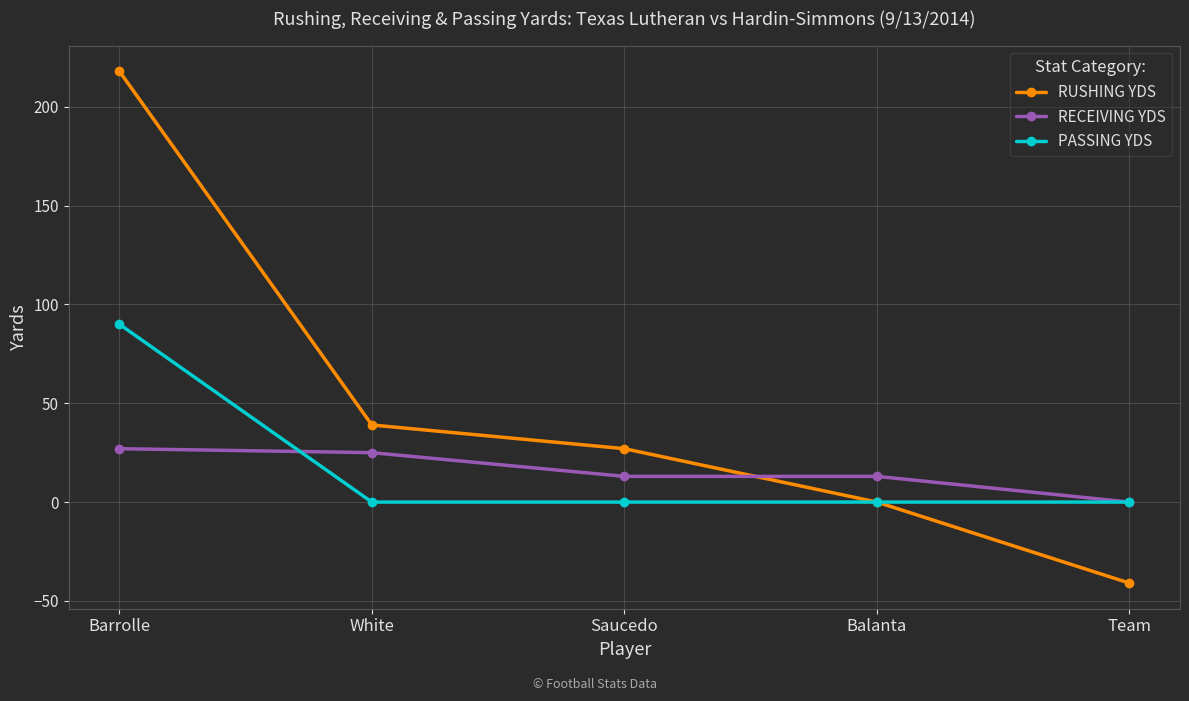

Which series has the widest spread of values?

RUSHING YDS